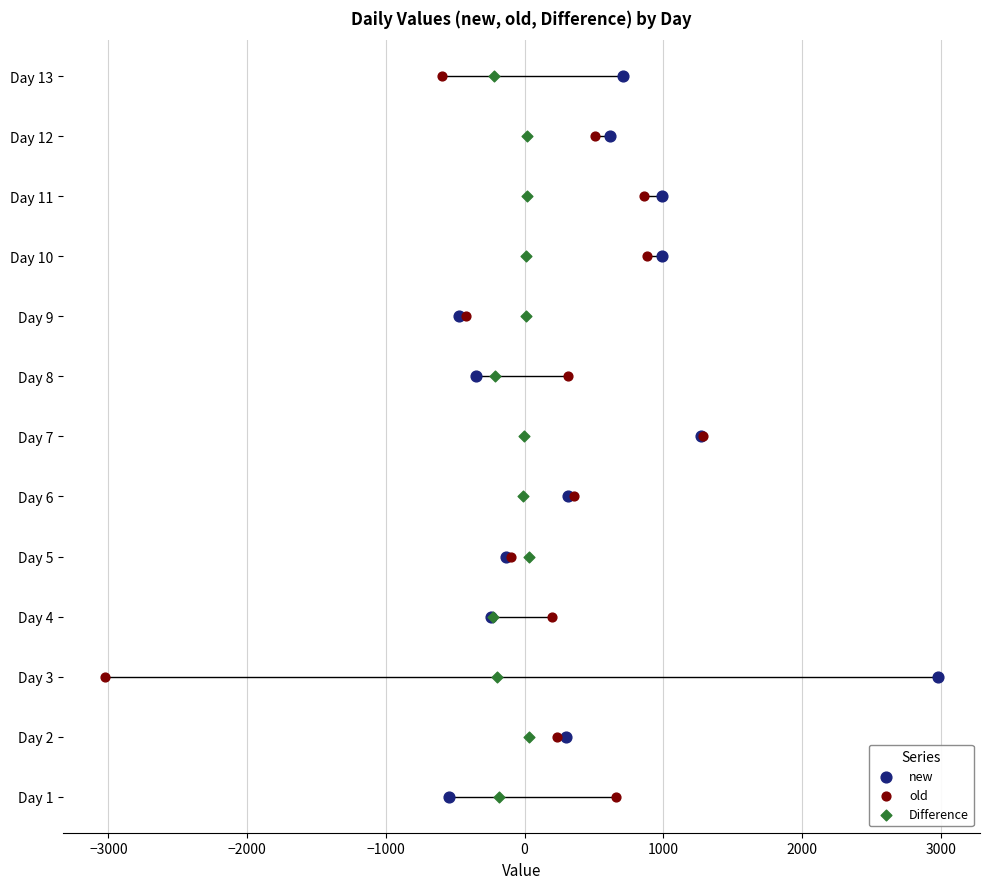

What are all the series names shown in the legend?

new, old, Difference